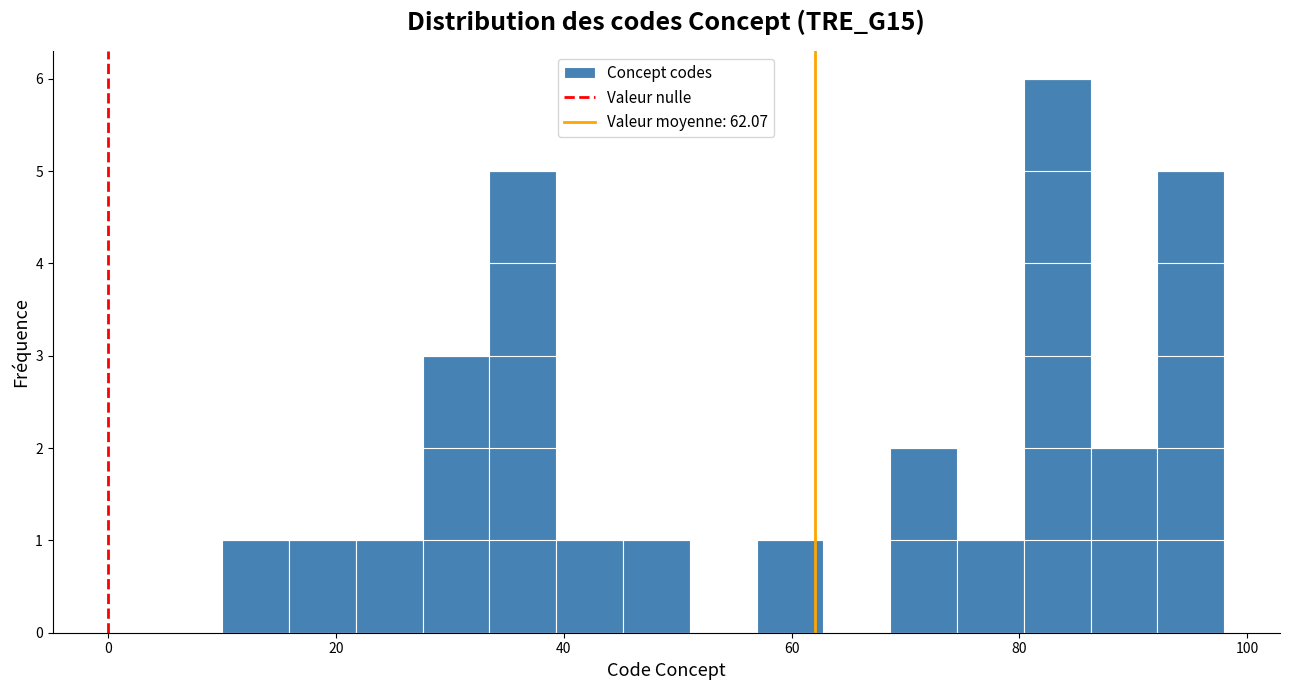

Around what value on the x-axis is the tallest bar? Give the approximate position of its centre, as read against the axis.

84